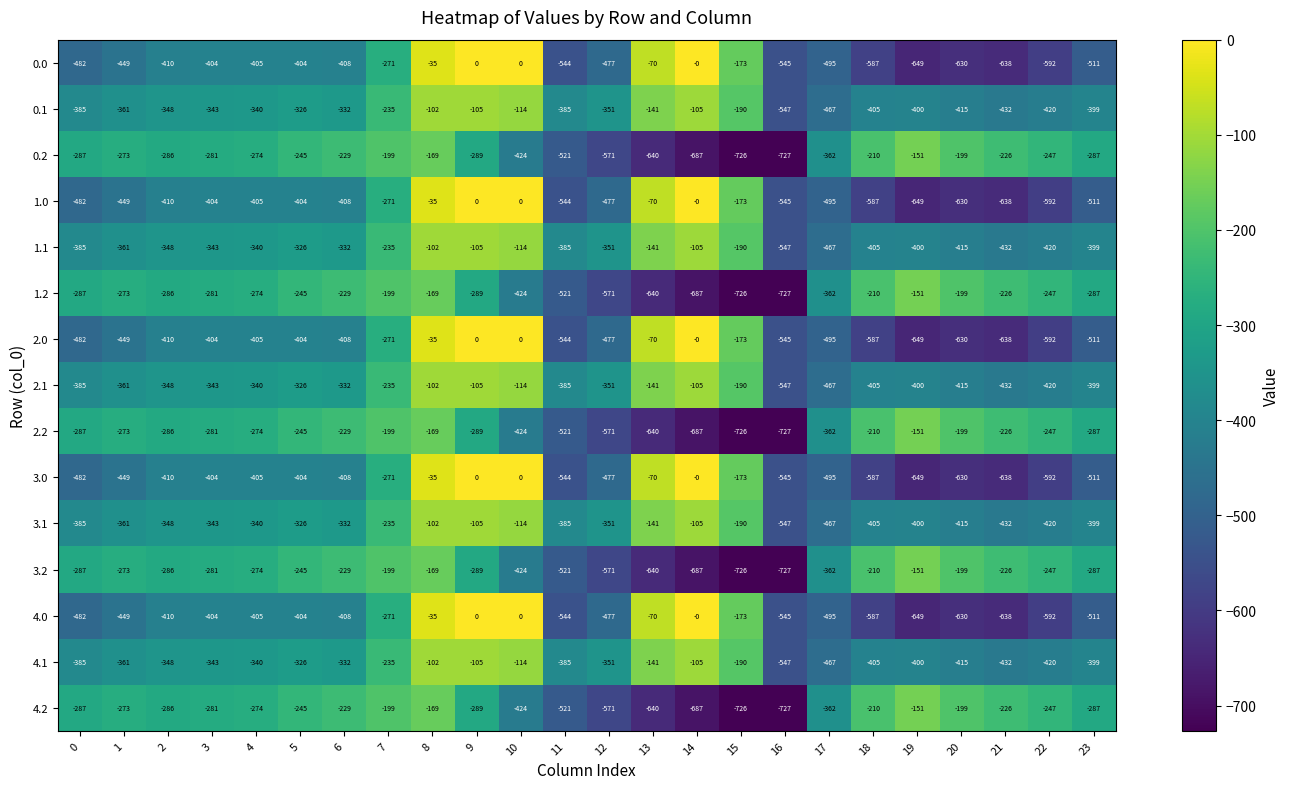

What is the spread (max minus min) of values at 1?

176